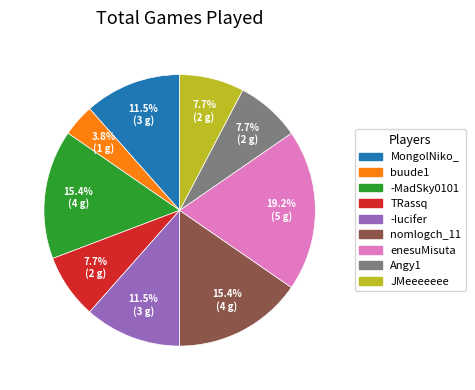

Between buude1 and TRassq, which is larger?

TRassq